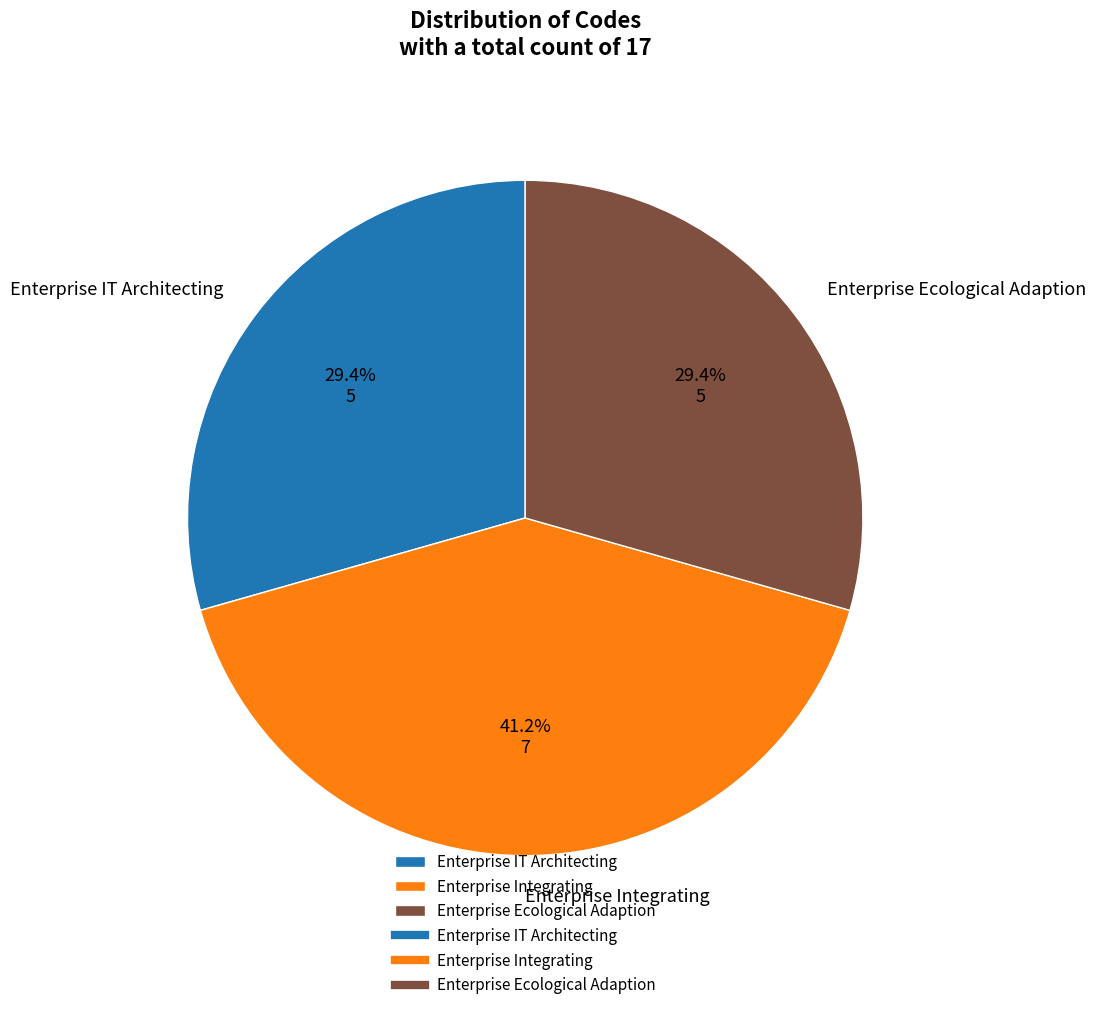

Does Enterprise Integrating represent more than half of the total?

No